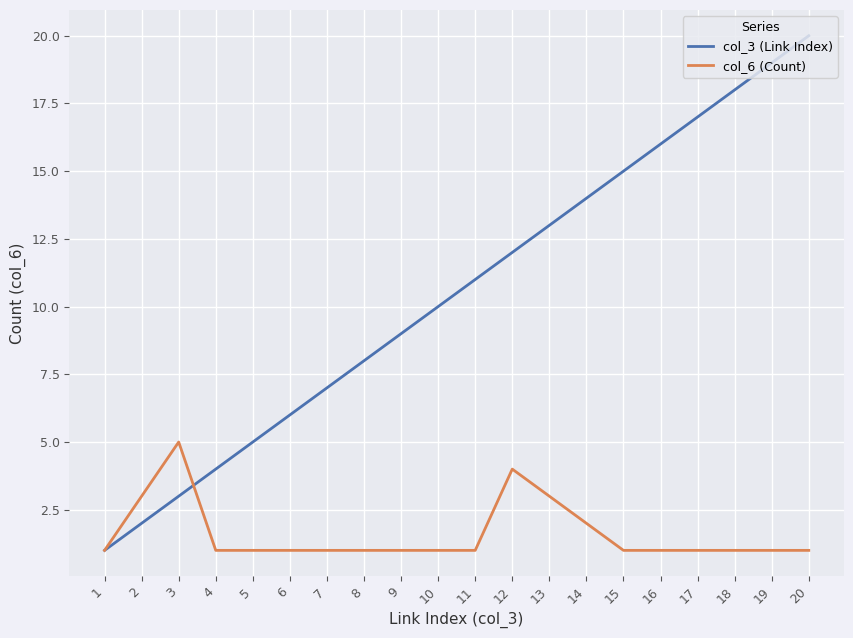

Rank the series at 11 from lowest to highest value.

col_6 (Count), col_3 (Link Index)